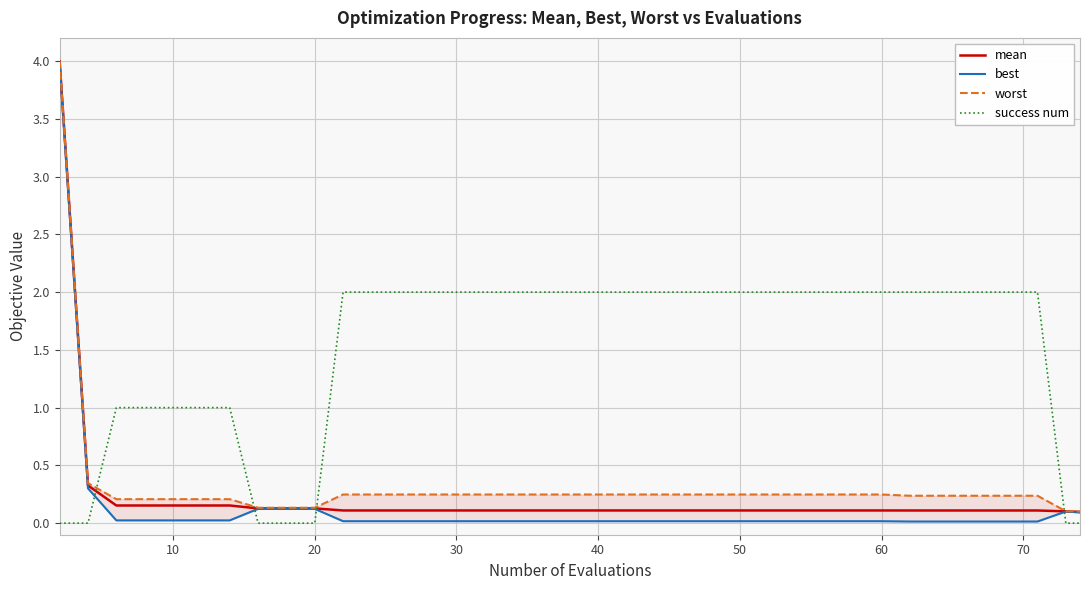

True or false: mean and success num intersect in this chart.

True